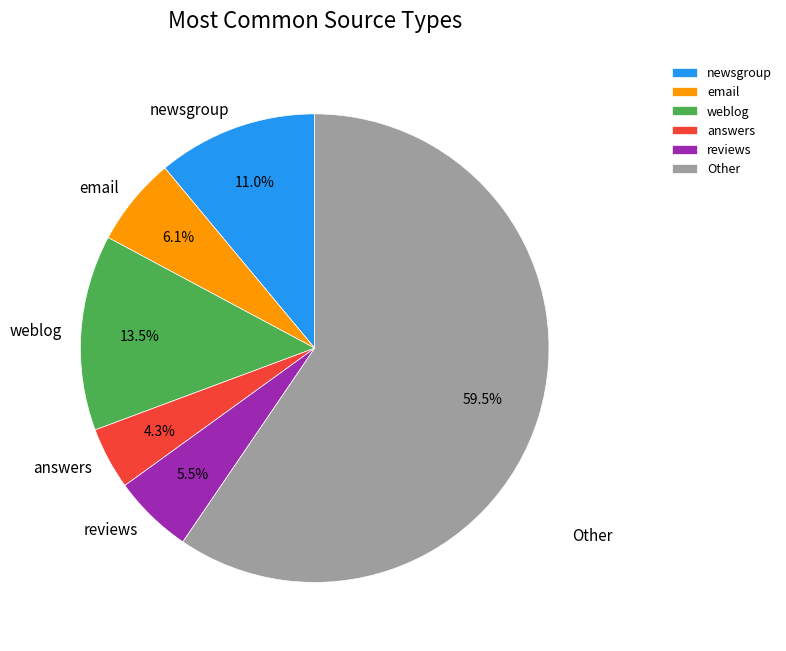

Is there a majority slice in this chart?

Yes